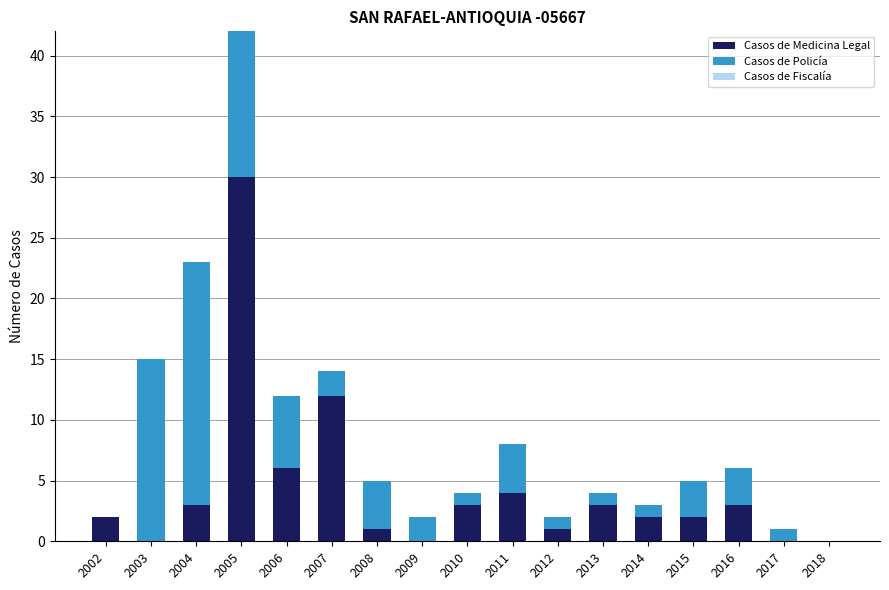

At which category is the sum across all series the highest?

2005